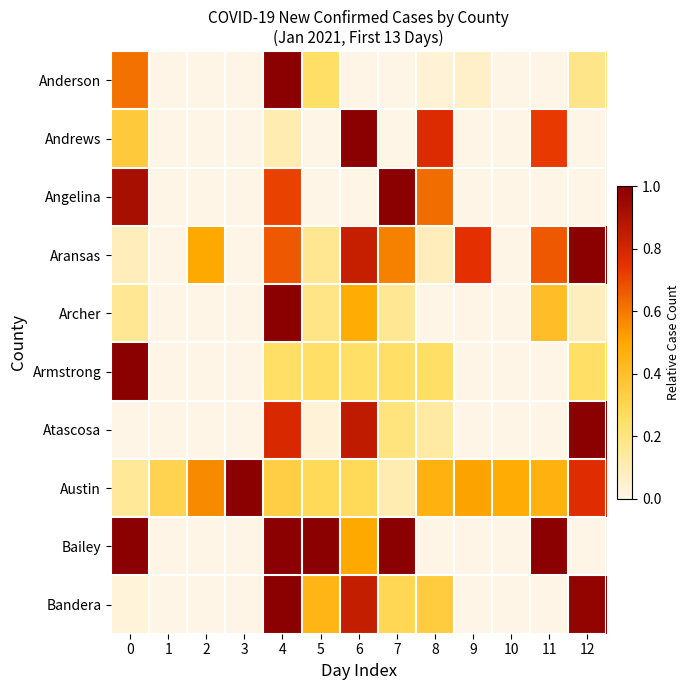

Count the number of data series in this chart.

10